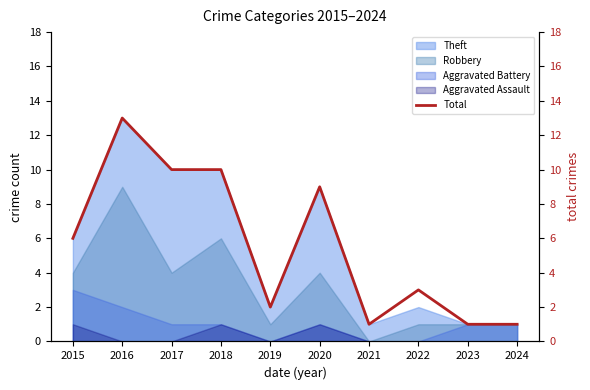

List the labels in order of value, largest first.

2016, 2017, 2018, 2020, 2015, 2022, 2019, 2021, 2023, 2024